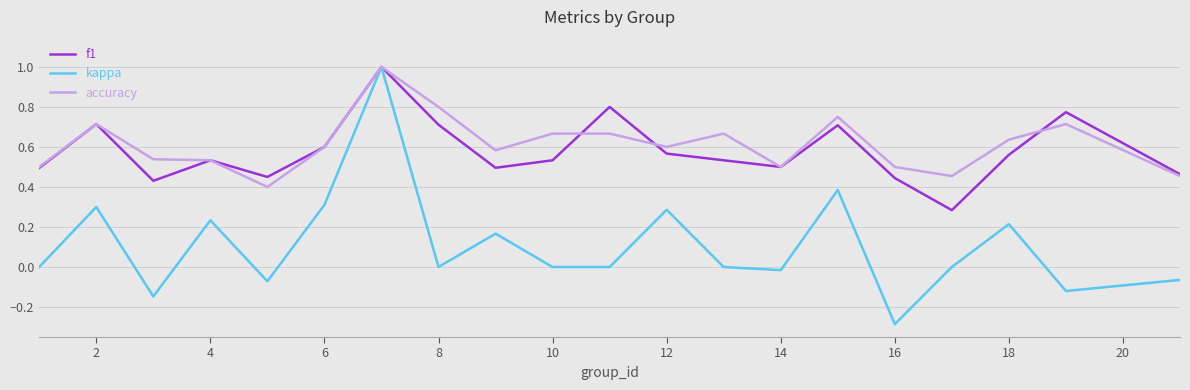

Which series has the largest range (max minus min)?

kappa